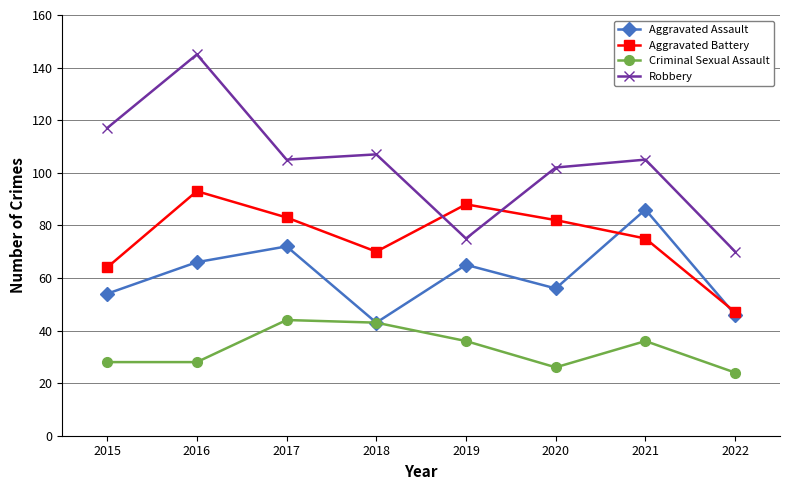

What is the value of the Aggravated Assault point at the 6th from the left?

56